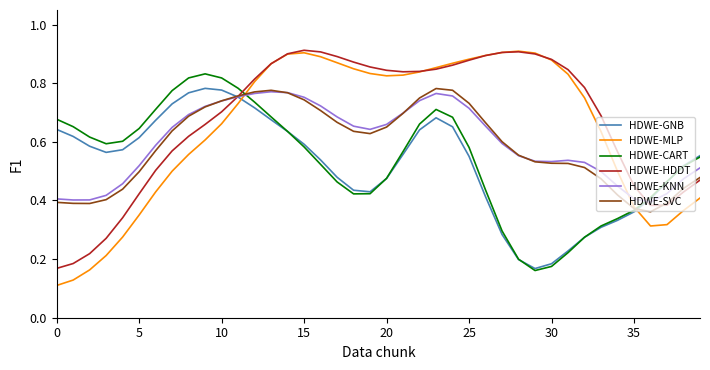

Which series has the widest spread of values?

HDWE-MLP